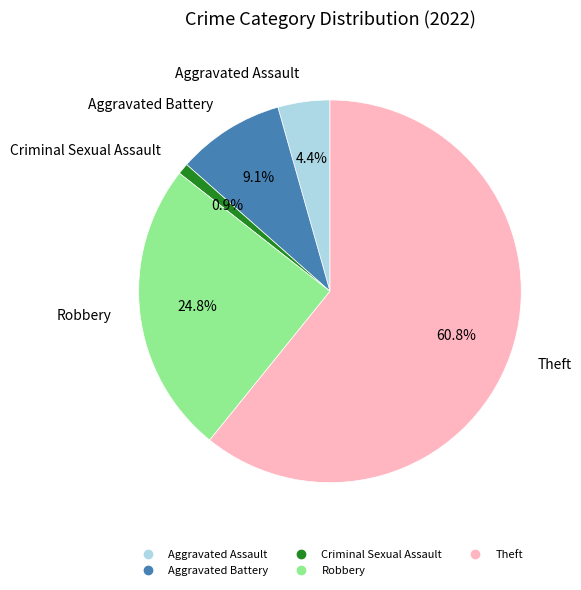

How many segments does this pie chart have?

5